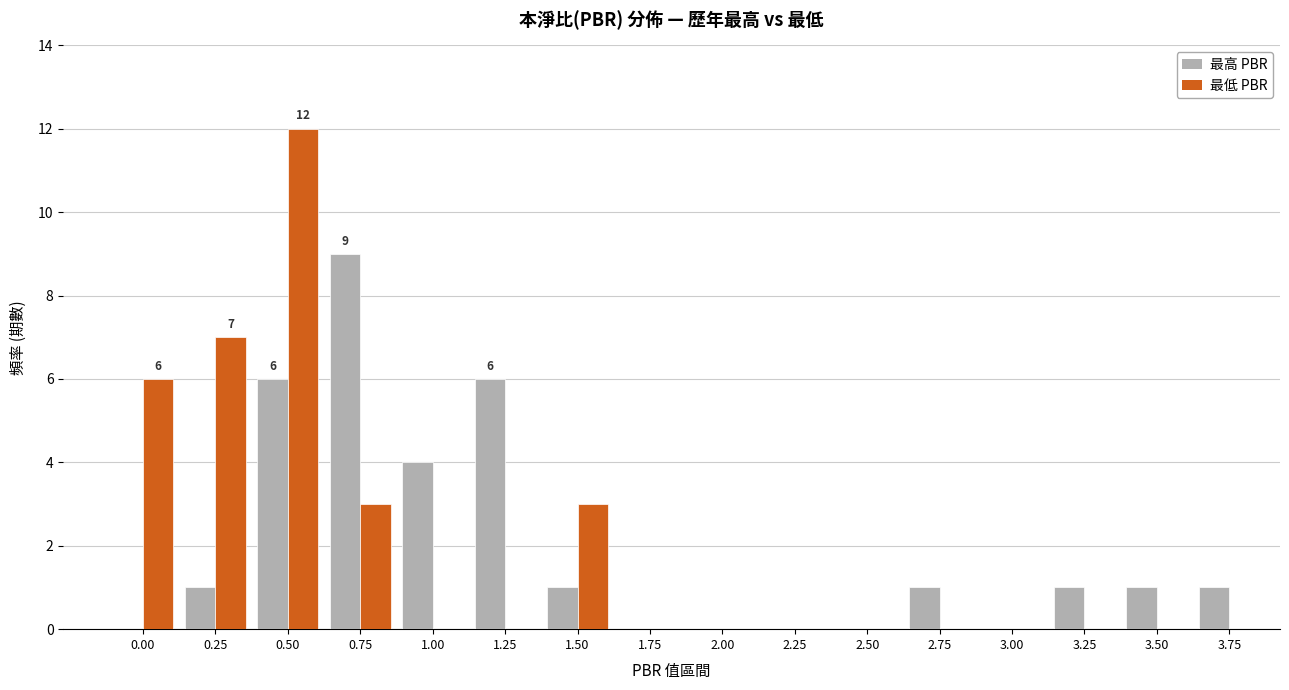

The value of 最低 PBR at 0.25 is 4. True or false?

False